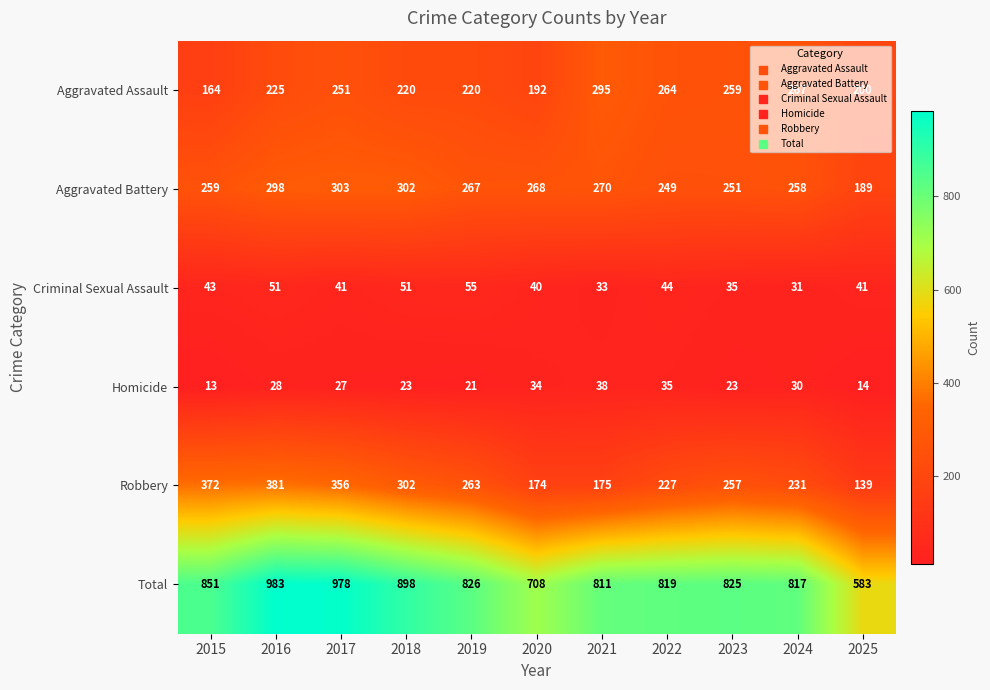

What is the sum of the Homicide values at 2019 and 2015?

34